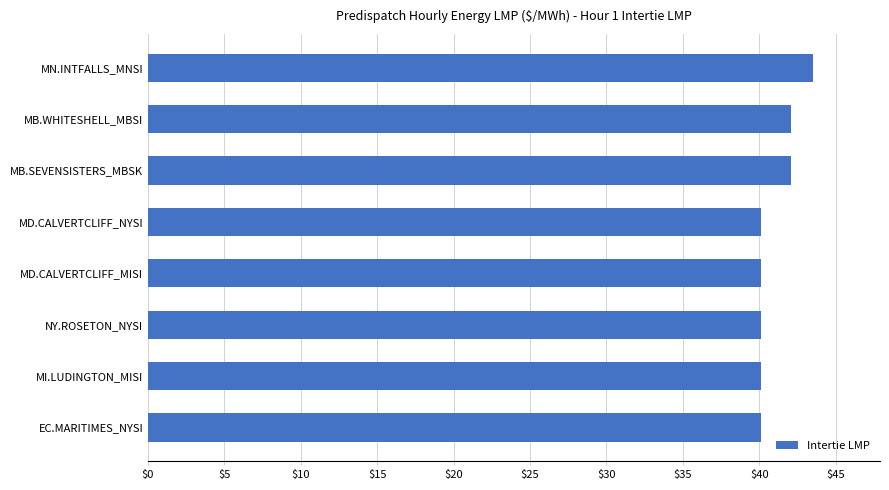

What is the smallest value displayed?

40.1